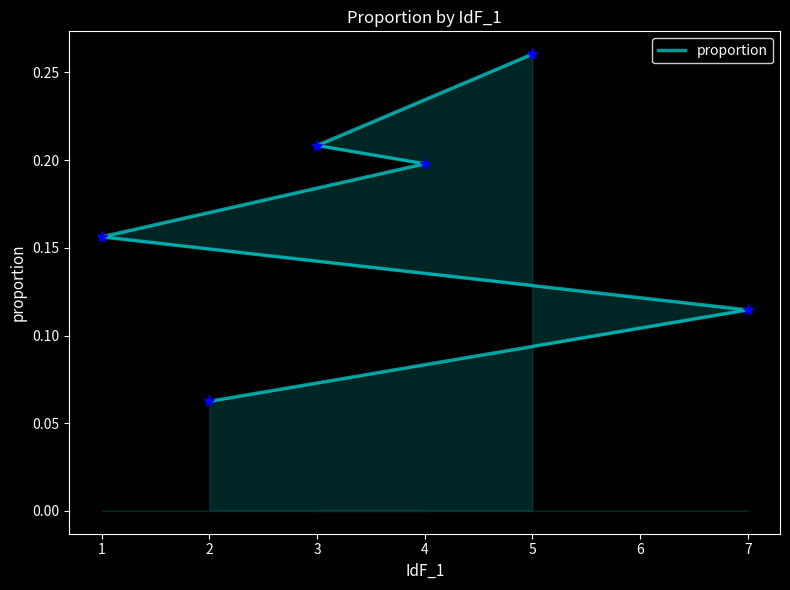

What is the value of the 6th point from the left?

0.1